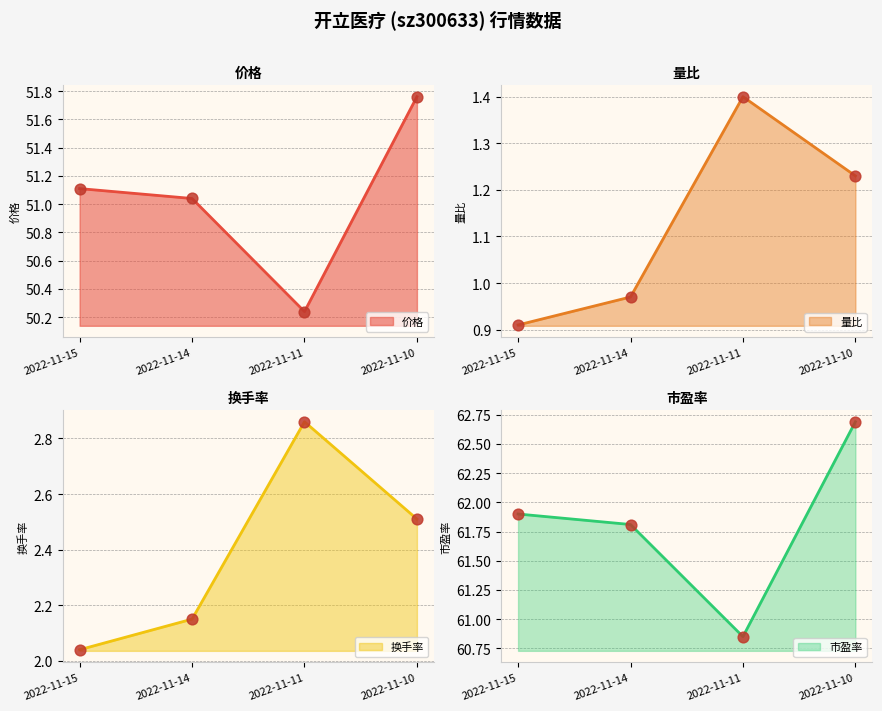

Is the value of 价格 line at 2022-11-10 greater than the value of 量比 line at 2022-11-11?

Yes